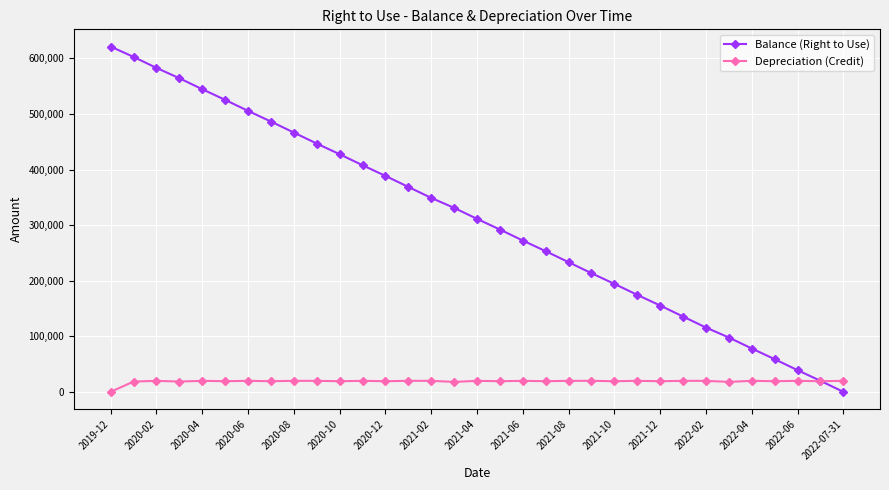

What is the value of the Depreciation (Credit) point at the 27th from the left?

19815.7